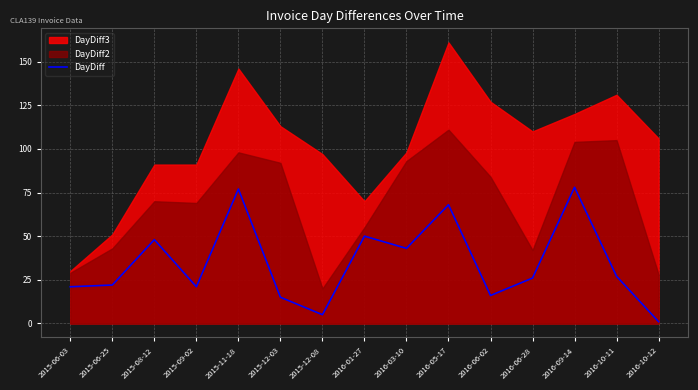

True or false: DayDiff has a value of 110 at 2016-05-17.

False